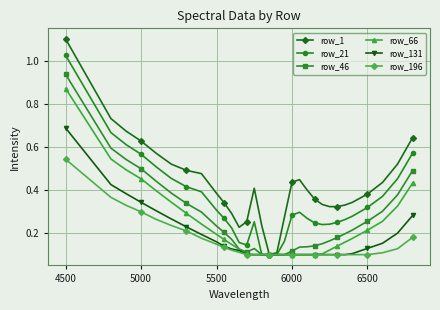

Which series has the largest total across all categories?

row_1